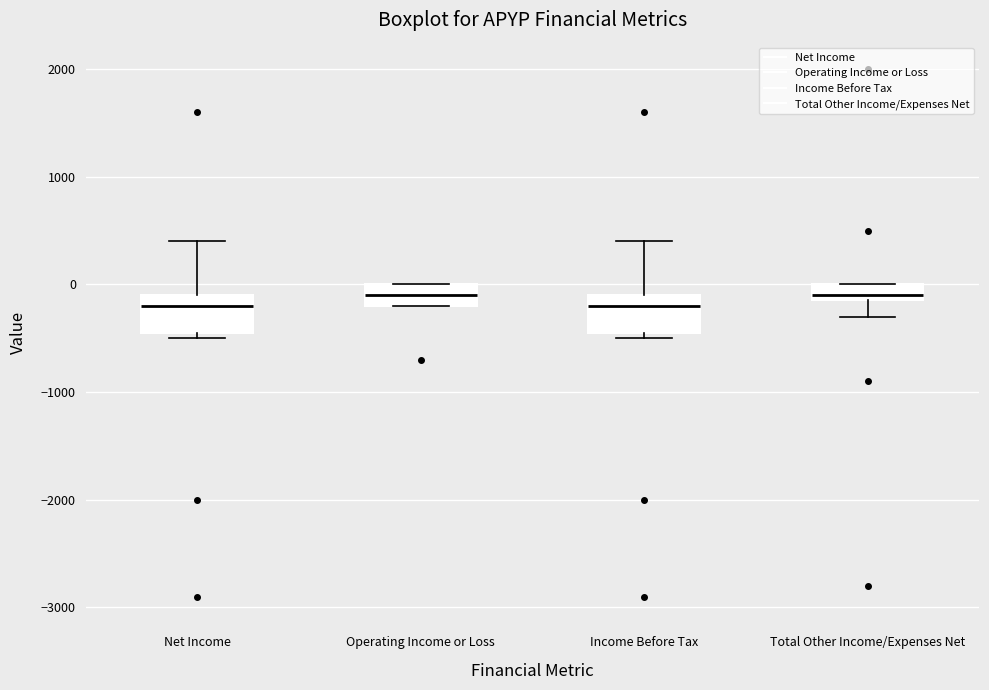

Reading left to right, transcribe this box plot: for each box, give where its median line is, the range the box spans, and where its two whiskers end, as read against the y-axis. The values are not printed on the chart, so give them approximately, as read against the axis.

Net Income: median -200, box -400 to -100, whiskers -500 to 400
Operating Income or Loss: median -100, box -200 to 0, whiskers -200 to 0
Income Before Tax: median -200, box -400 to -100, whiskers -500 to 400
Total Other Income/Expenses Net: median -100 (just above the box's lower edge), box -100 to 0, whiskers -300 to 0